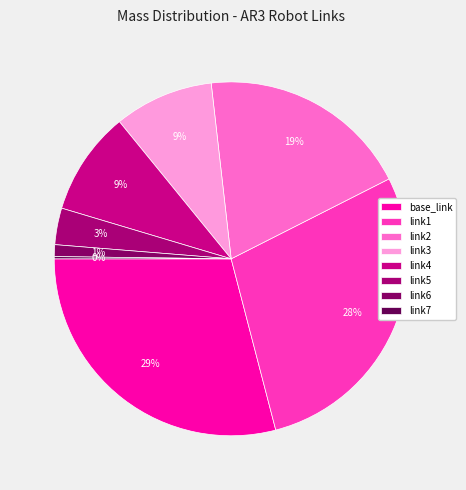

Is it true that base_link is 39% of the pie?

False